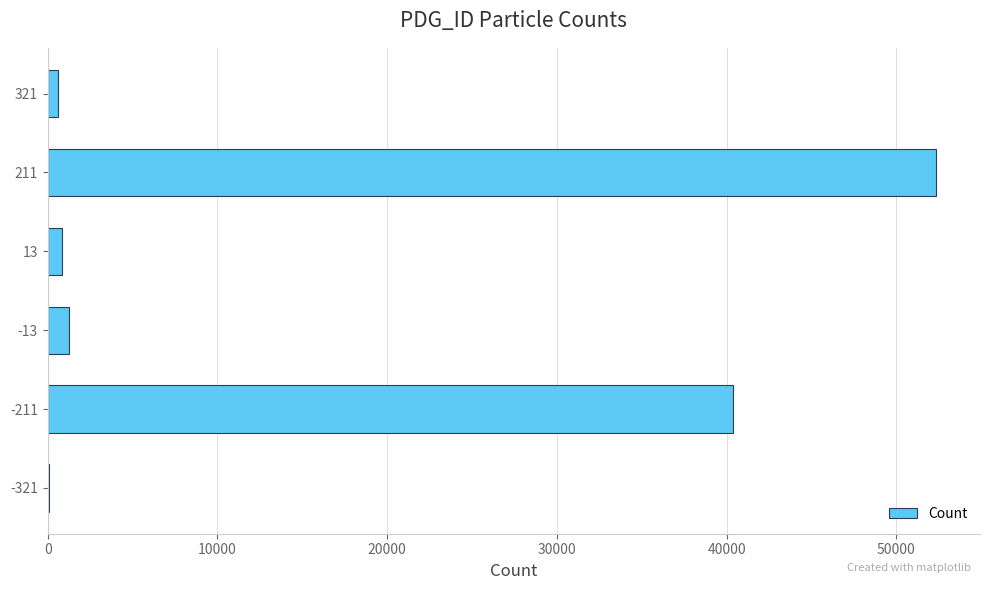

Count the number of categories in the chart.

6